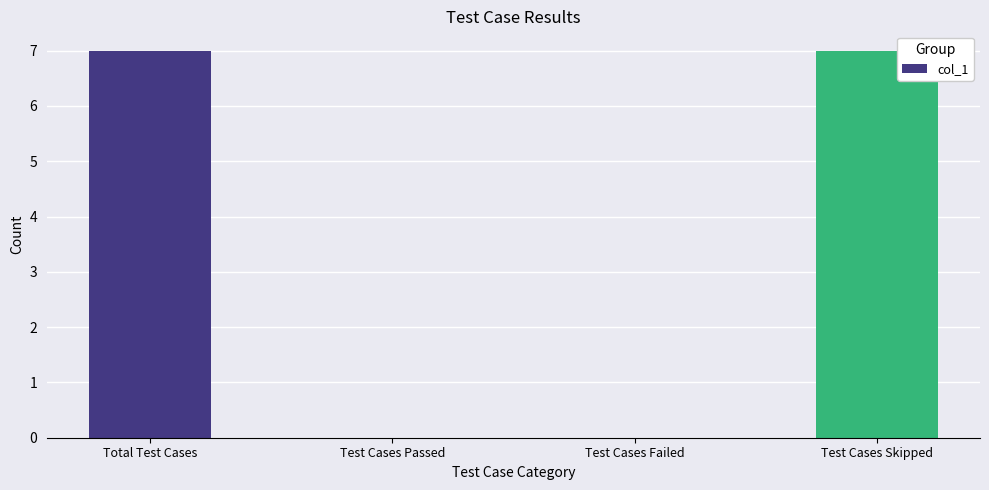

How many series are shown in this chart?

1